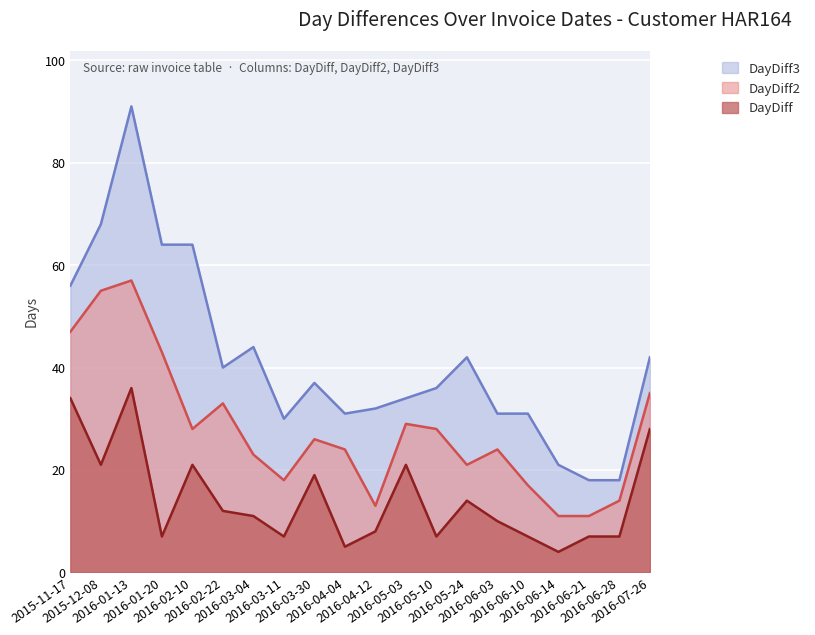

True or false: DayDiff3 and DayDiff intersect in this chart.

False